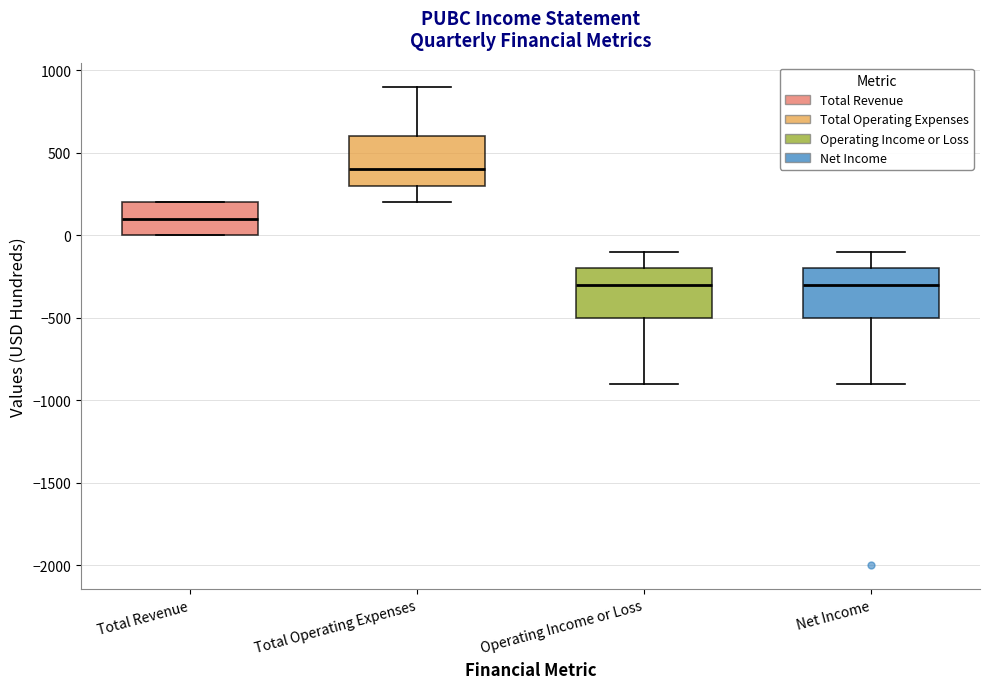

Reading left to right, read every box against the y-axis: the position of its median line, the range the box covers, and the ends of its whiskers. The values are not printed on the chart, so give them approximately, as read against the axis.

Total Revenue: median 100, box 0 to 200, whiskers 0 to 200
Total Operating Expenses: median 400, box 300 to 600, whiskers 200 to 900
Operating Income or Loss: median -300, box -500 to -200, whiskers -900 to -100
Net Income: median -300, box -500 to -200, whiskers -900 to -100